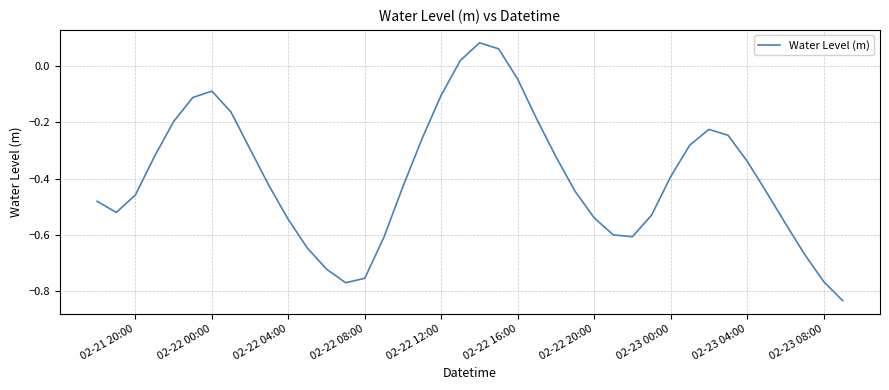

What is the sum of all values?

-15.8